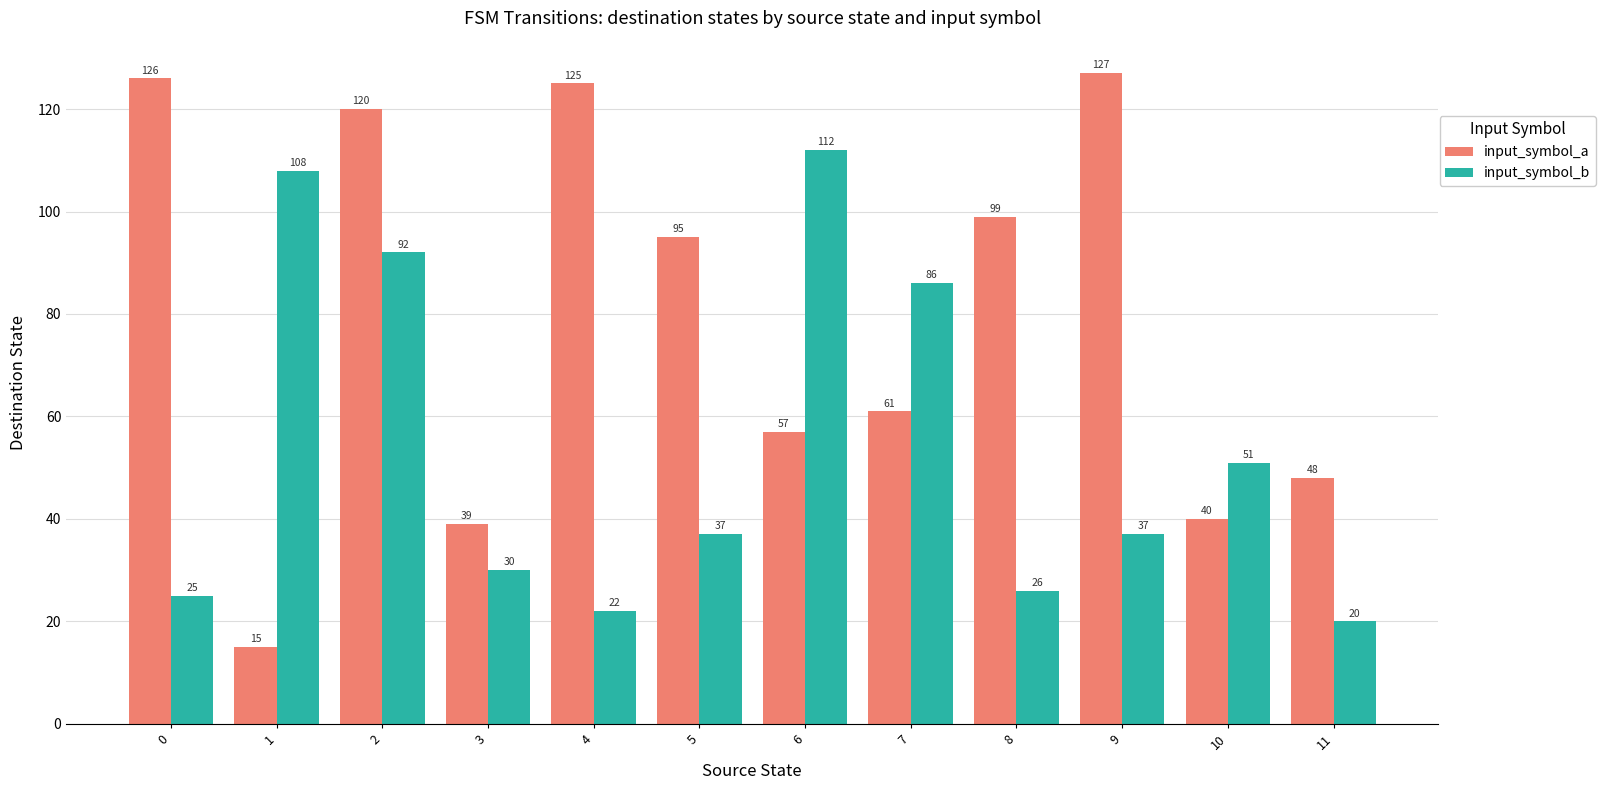

True or false: input_symbol_a has a value of 15 at 1.

True